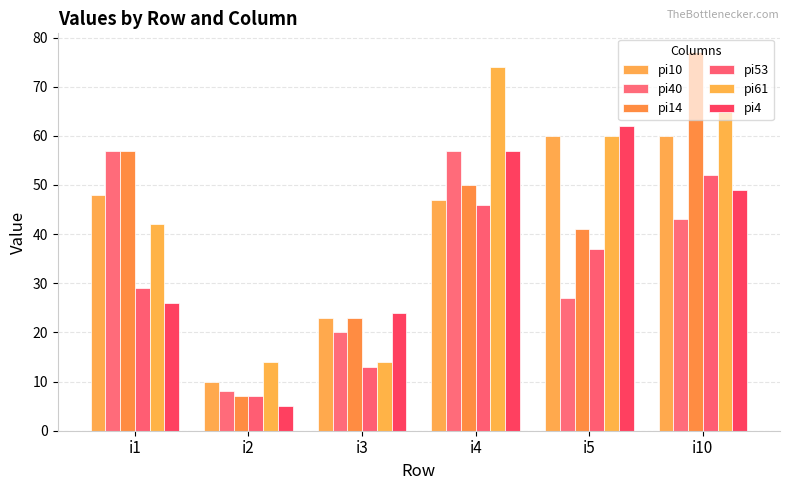

List the series in order of their peak value, lowest first.

pi53, pi40, pi10, pi4, pi61, pi14